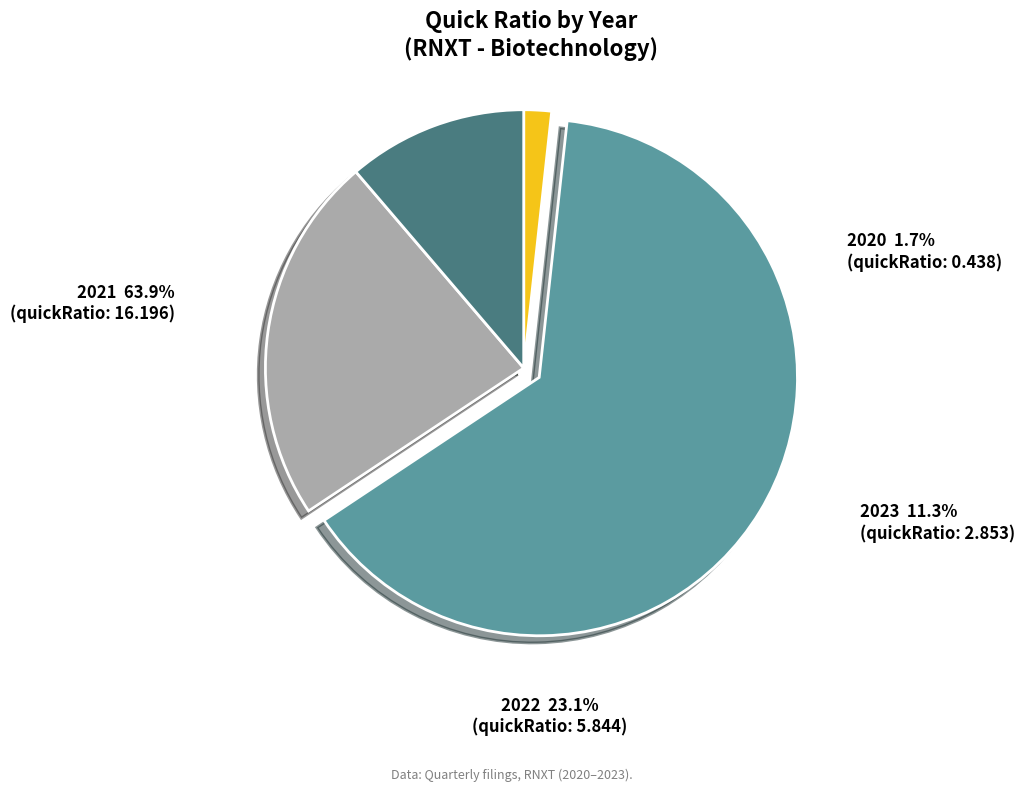

Which category has the biggest portion of the pie?

2021